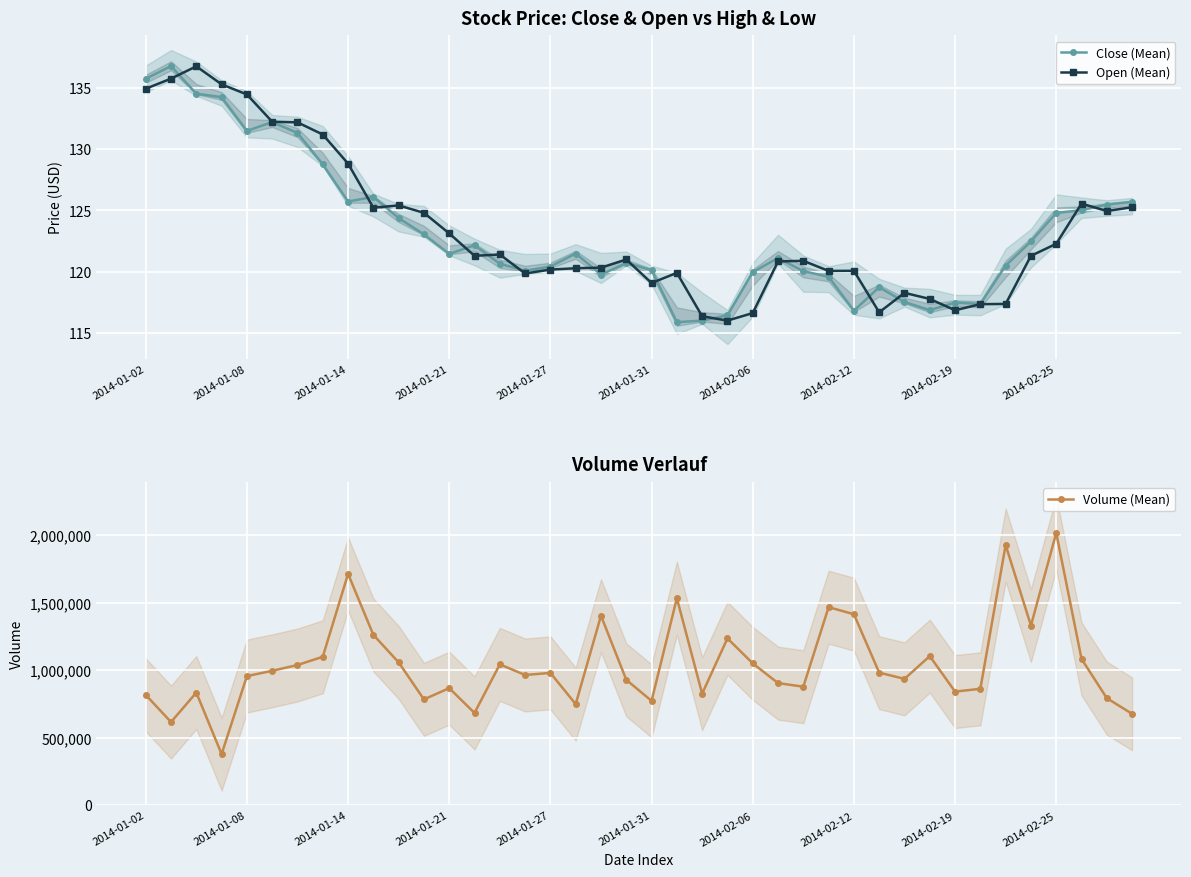

The value of Open (Mean) at 19 is 121.0. True or false?

True